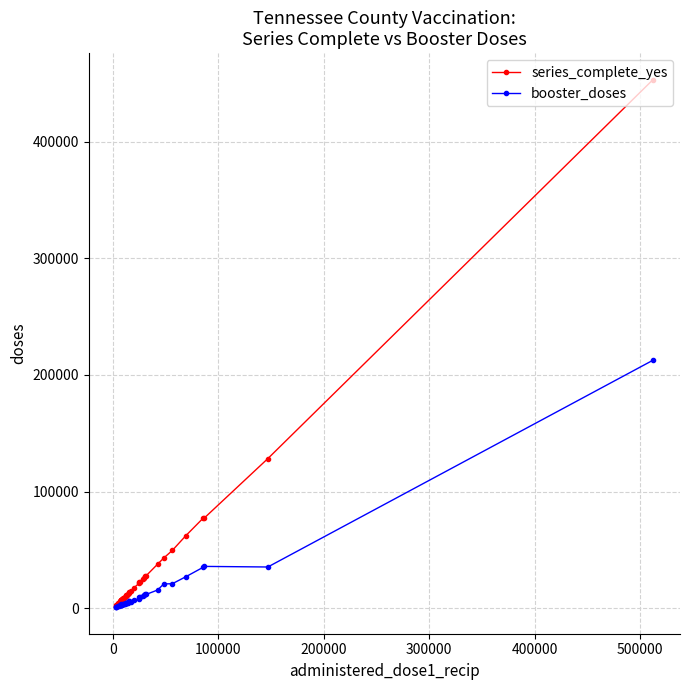

What is the average value of the booster_doses series?

14192